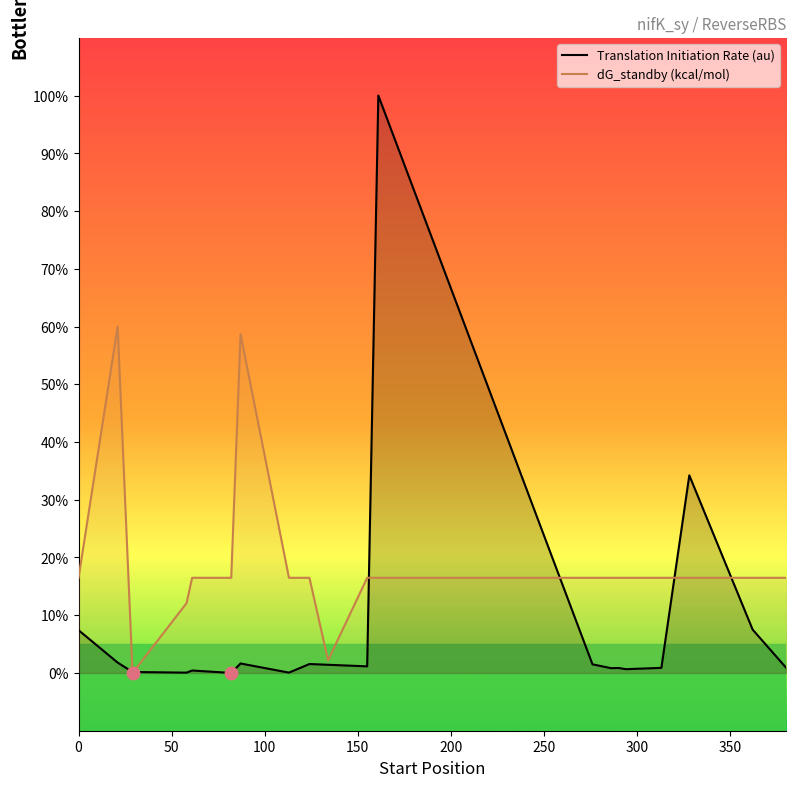

Which series has the largest total across all categories?

dG_standby (kcal/mol)